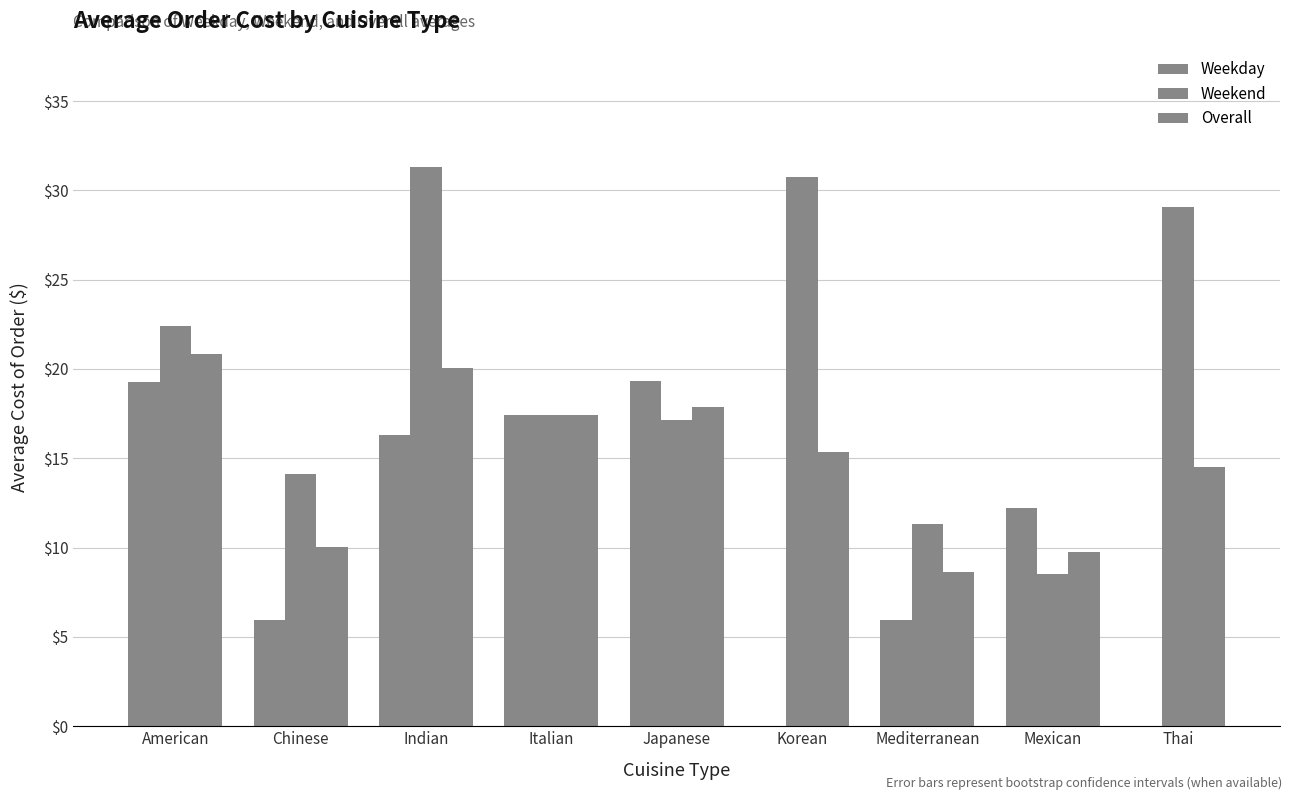

Is the value of Weekday at Indian greater than the value of Weekend at American?

No